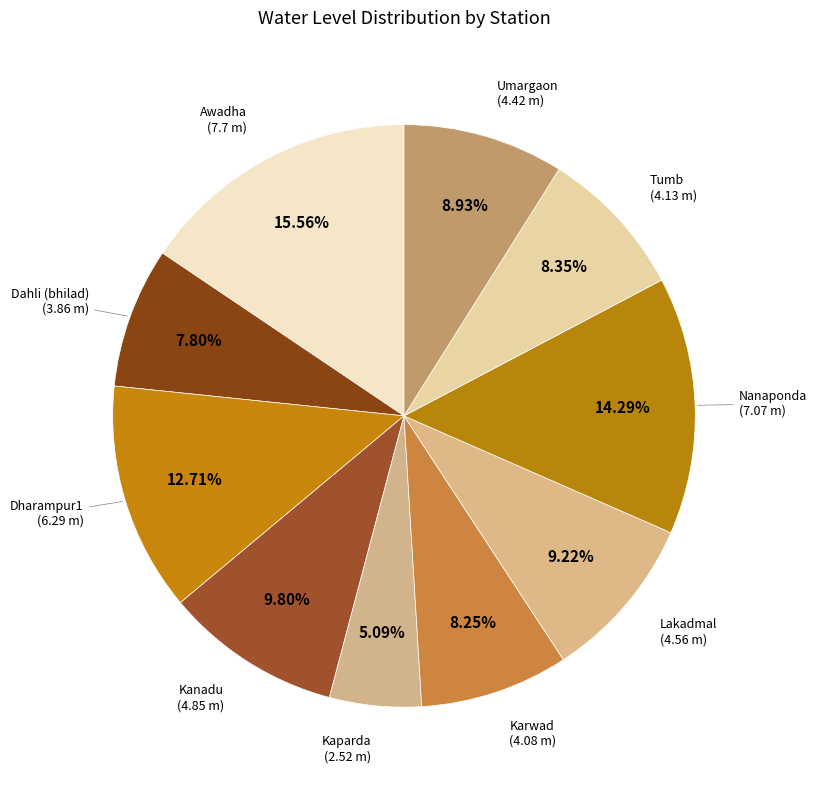

Count the number of slices in the pie.

10